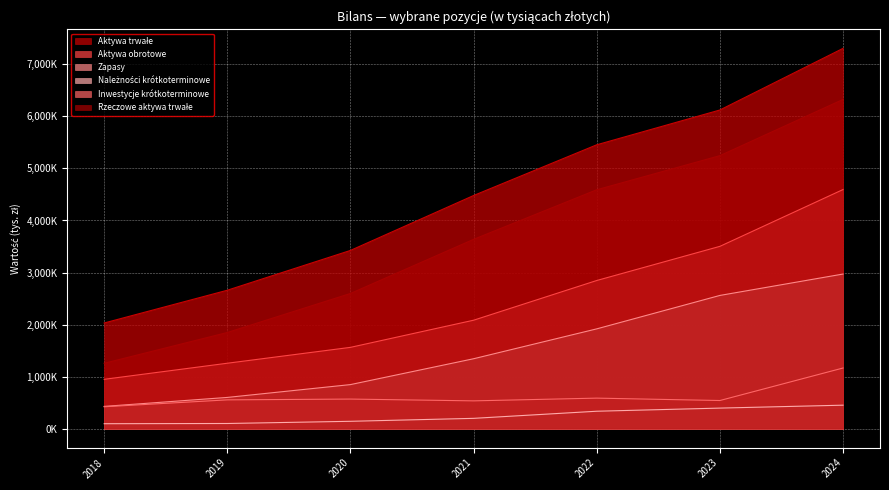

How many values in the Aktywa trwałe series exceed 4480034?

3